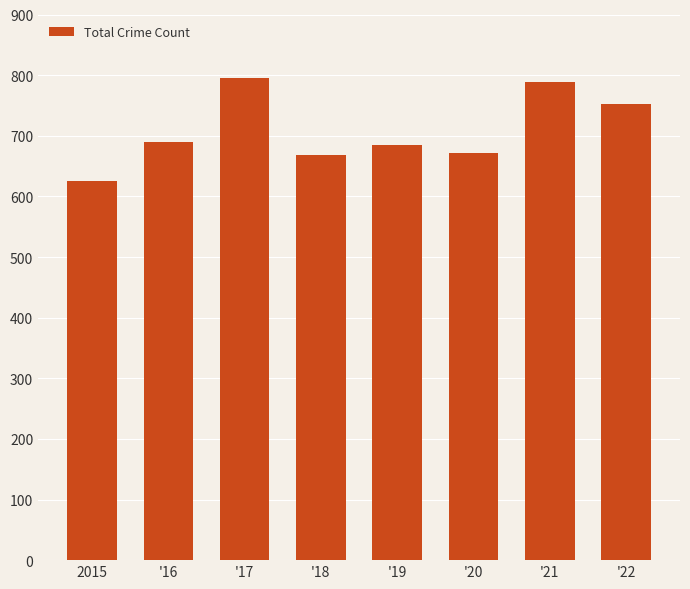

Is it true that the value at '18 is 668?

True